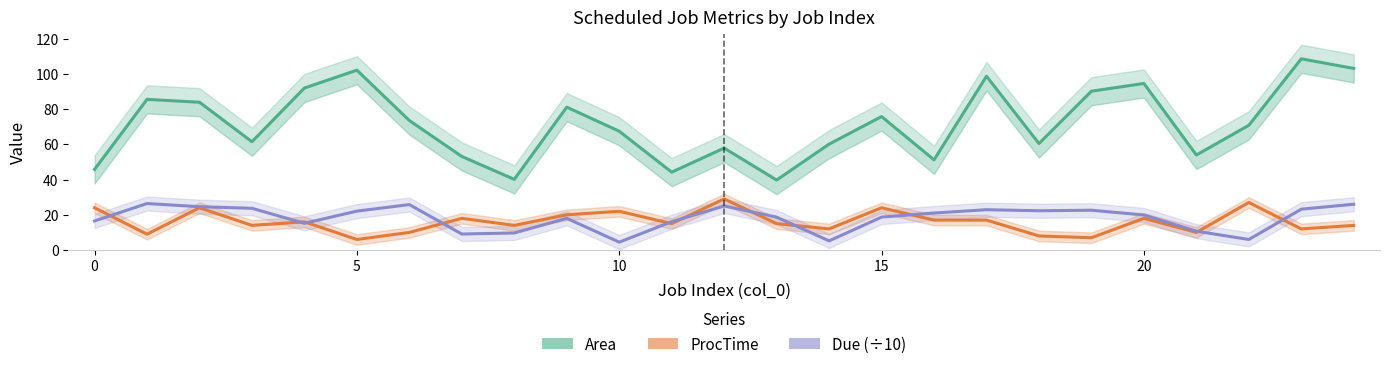

What is the spread (max minus min) of values at 20?

96.1